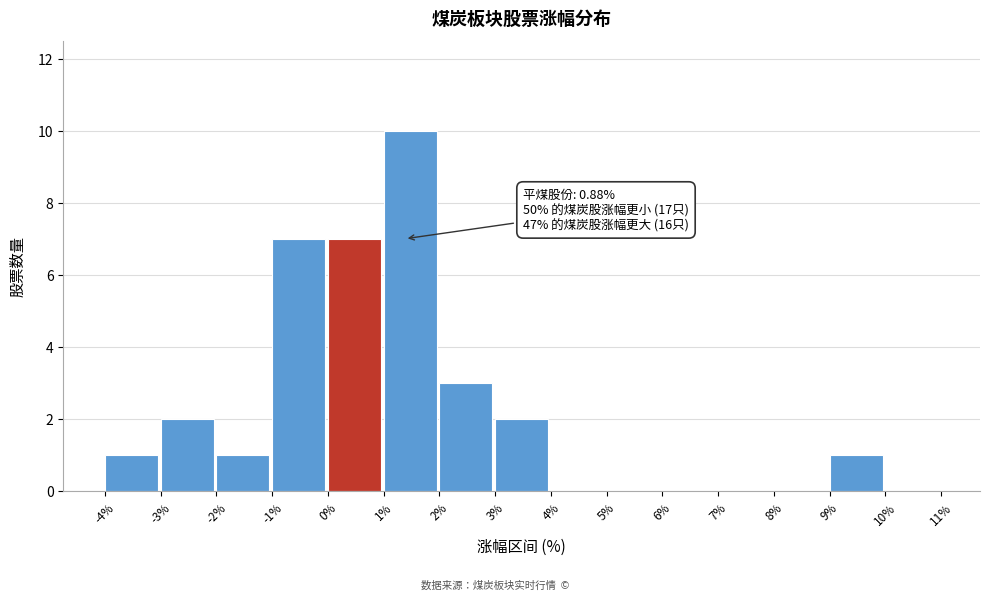

Over which range of the x-axis is the bar tallest?

1% to 2%